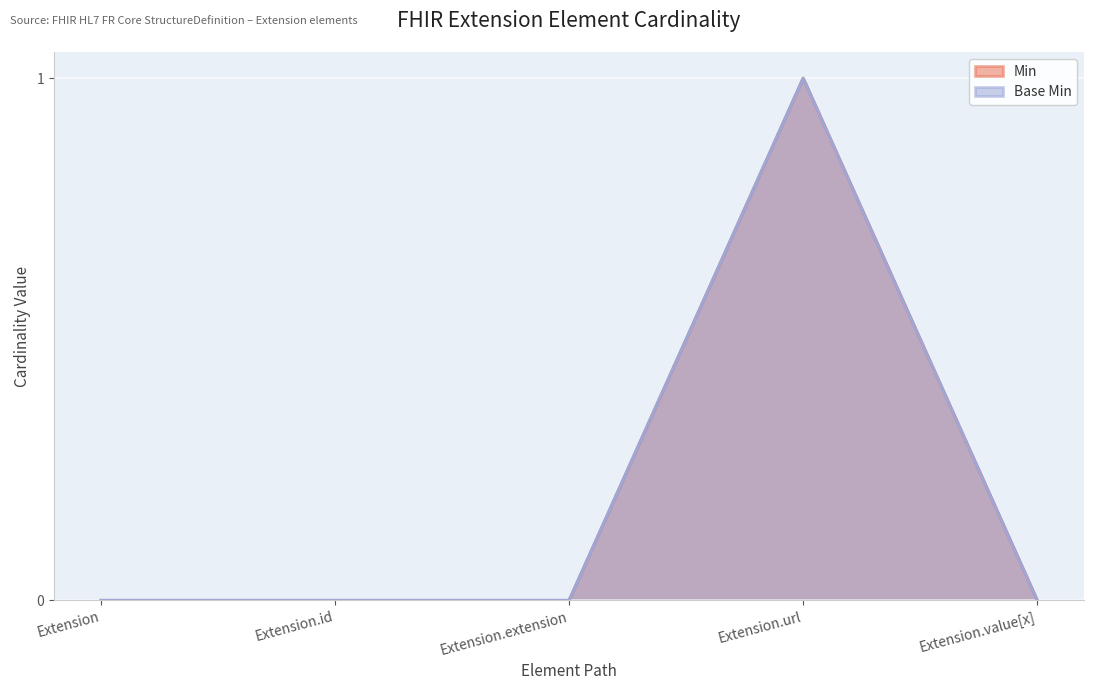

How many lines are shown in the chart?

2